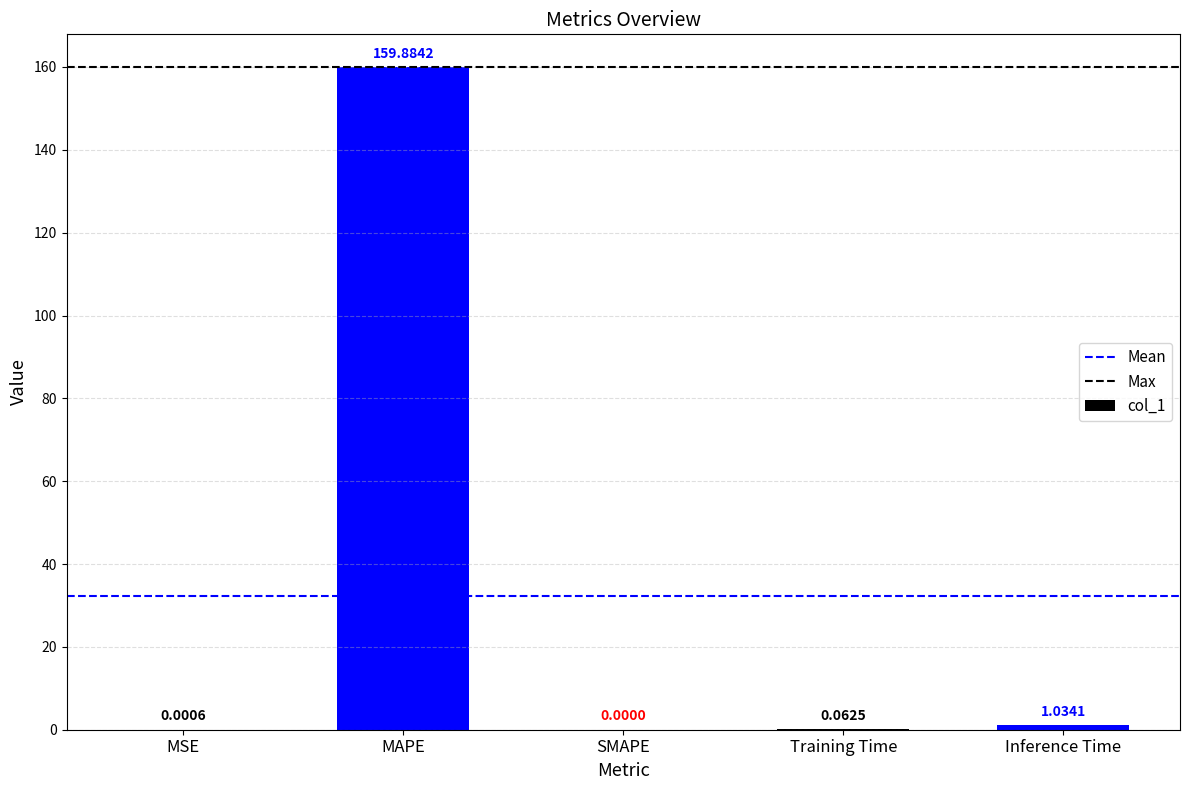

Which category has the highest value across all series?

MAPE